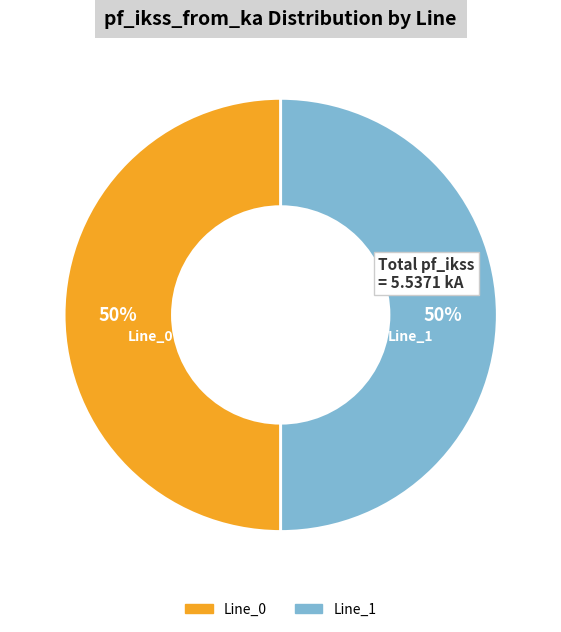

Combined, do Line_1 and Line_0 account for over 50%?

Yes